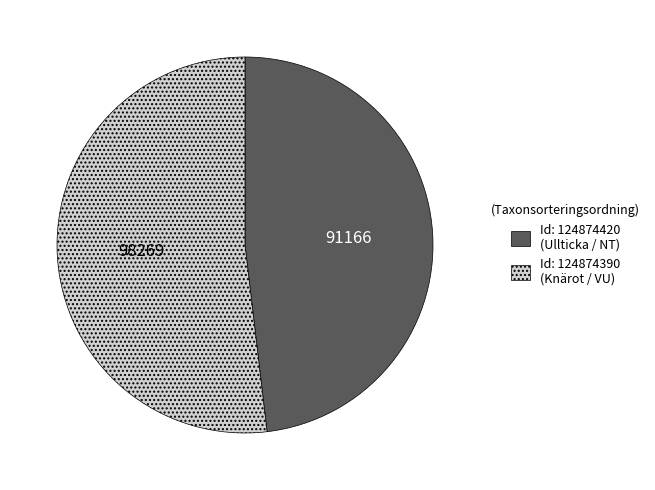

Does any single category account for the majority?

Yes